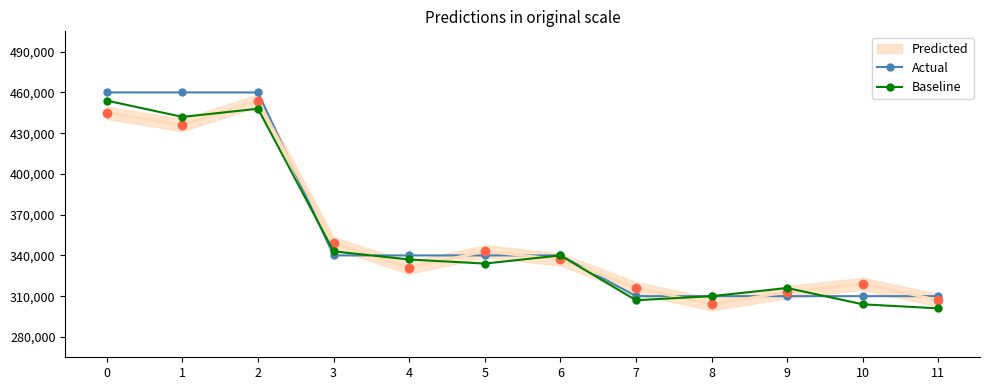

How many times do Actual and Baseline cross each other?

3